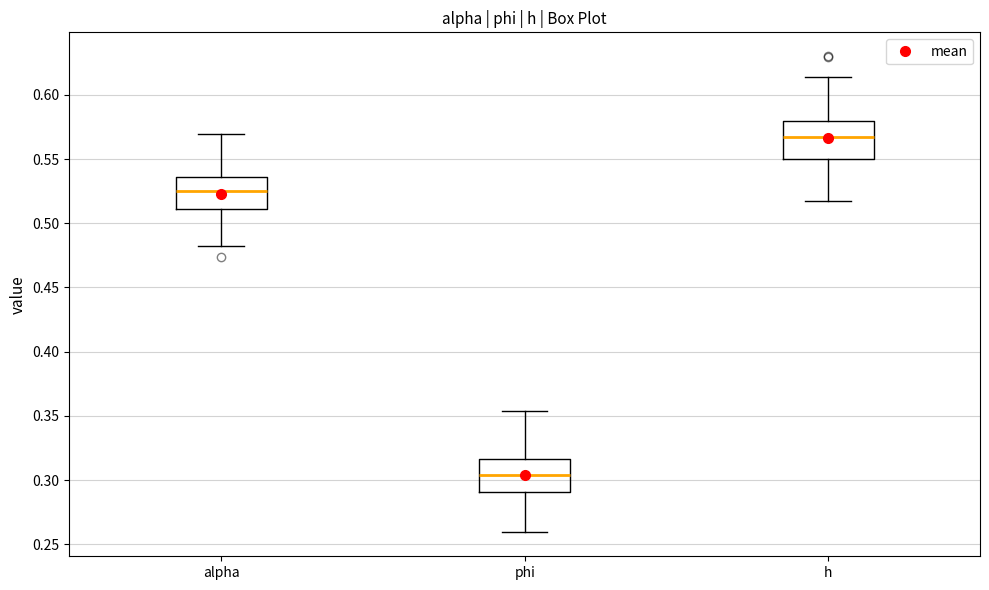

Where is the upper edge of the box for phi on the y-axis? The values are not printed on the chart, so give them approximately, as read against the axis.

0.315